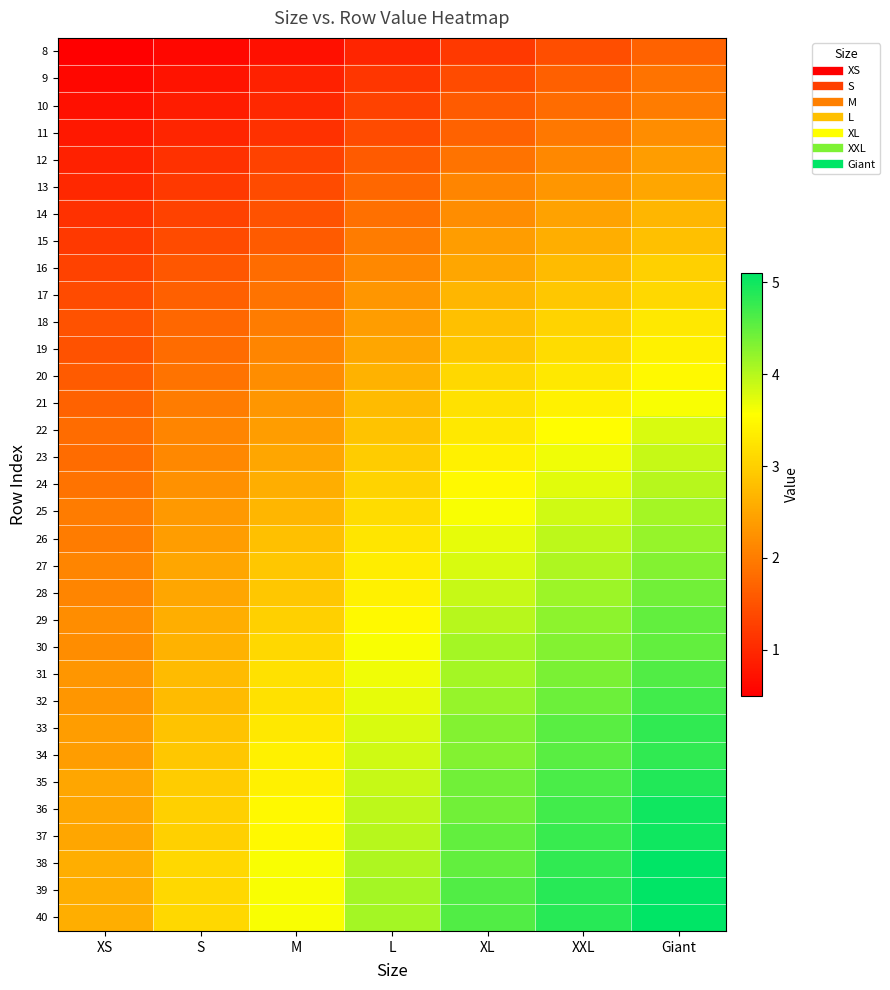

Reading left to right, transcribe all the data shown in this chart.

8: XS=0.5	S=0.6	M=0.7	L=0.9	XL=1.2	XXL=1.4	Giant=1.7
9: XS=0.6	S=0.8	M=0.9	L=1.1	XL=1.4	XXL=1.6	Giant=1.9
10: XS=0.7	S=0.8	M=1.0	L=1.3	XL=1.6	XXL=1.8	Giant=2.0
11: XS=0.8	S=0.9	M=1.1	L=1.4	XL=1.7	XXL=1.9	Giant=2.2
12: XS=0.9	S=1.1	M=1.3	L=1.6	XL=1.9	XXL=2.1	Giant=2.4
13: XS=1.0	S=1.2	M=1.4	L=1.8	XL=2.1	XXL=2.3	Giant=2.5
14: XS=1.1	S=1.3	M=1.5	L=1.9	XL=2.2	XXL=2.5	Giant=2.7
15: XS=1.2	S=1.4	M=1.6	L=2.0	XL=2.4	XXL=2.6	Giant=2.8
16: XS=1.3	S=1.6	M=1.8	L=2.1	XL=2.5	XXL=2.8	Giant=3.0
17: XS=1.4	S=1.6	M=1.9	L=2.3	XL=2.7	XXL=2.9	Giant=3.1
18: XS=1.5	S=1.8	M=2.0	L=2.4	XL=2.8	XXL=3.0	Giant=3.3
19: XS=1.5	S=1.8	M=2.1	L=2.5	XL=2.9	XXL=3.1	Giant=3.4
20: XS=1.6	S=1.9	M=2.2	L=2.6	XL=3.1	XXL=3.3	Giant=3.5
21: XS=1.7	S=2.0	M=2.3	L=2.8	XL=3.2	XXL=3.4	Giant=3.6
22: XS=1.8	S=2.1	M=2.4	L=2.9	XL=3.3	XXL=3.5	Giant=3.8
23: XS=1.8	S=2.1	M=2.5	L=3.0	XL=3.4	XXL=3.6	Giant=3.9
24: XS=1.9	S=2.2	M=2.6	L=3.0	XL=3.5	XXL=3.8	Giant=4.0
25: XS=2.0	S=2.4	M=2.7	L=3.1	XL=3.6	XXL=3.9	Giant=4.1
26: XS=2.0	S=2.4	M=2.8	L=3.2	XL=3.7	XXL=4.0	Giant=4.2
27: XS=2.1	S=2.5	M=2.9	L=3.4	XL=3.8	XXL=4.0	Giant=4.3
28: XS=2.1	S=2.5	M=2.9	L=3.4	XL=3.9	XXL=4.2	Giant=4.4
29: XS=2.2	S=2.6	M=3.0	L=3.5	XL=4.0	XXL=4.2	Giant=4.5
30: XS=2.2	S=2.6	M=3.1	L=3.6	XL=4.1	XXL=4.3	Giant=4.5
31: XS=2.3	S=2.8	M=3.2	L=3.6	XL=4.1	XXL=4.3	Giant=4.6
32: XS=2.3	S=2.8	M=3.2	L=3.7	XL=4.2	XXL=4.5	Giant=4.7
33: XS=2.4	S=2.9	M=3.3	L=3.8	XL=4.3	XXL=4.5	Giant=4.8
34: XS=2.4	S=2.9	M=3.4	L=3.9	XL=4.3	XXL=4.5	Giant=4.8
35: XS=2.5	S=3.0	M=3.4	L=3.9	XL=4.4	XXL=4.7	Giant=4.9
36: XS=2.5	S=3.0	M=3.5	L=4.0	XL=4.4	XXL=4.7	Giant=5.0
37: XS=2.5	S=3.0	M=3.5	L=4.0	XL=4.5	XXL=4.8	Giant=5.0
38: XS=2.6	S=3.1	M=3.6	L=4.0	XL=4.5	XXL=4.8	Giant=5.1
39: XS=2.6	S=3.1	M=3.6	L=4.1	XL=4.6	XXL=4.8	Giant=5.1
40: XS=2.6	S=3.1	M=3.6	L=4.1	XL=4.6	XXL=4.8	Giant=5.1